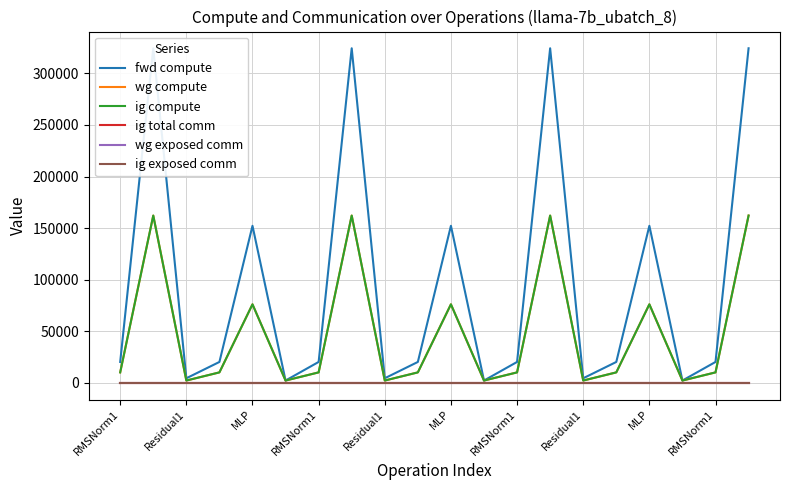

At which label does ig compute first exceed 10118?

RMSNorm1